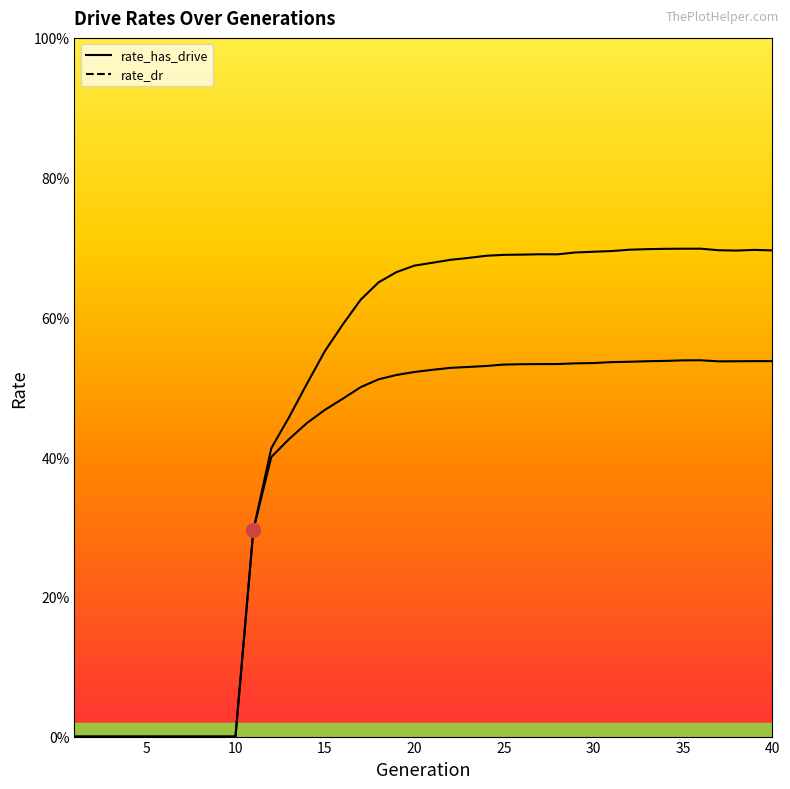

What is the maximum value shown in the chart?

0.7